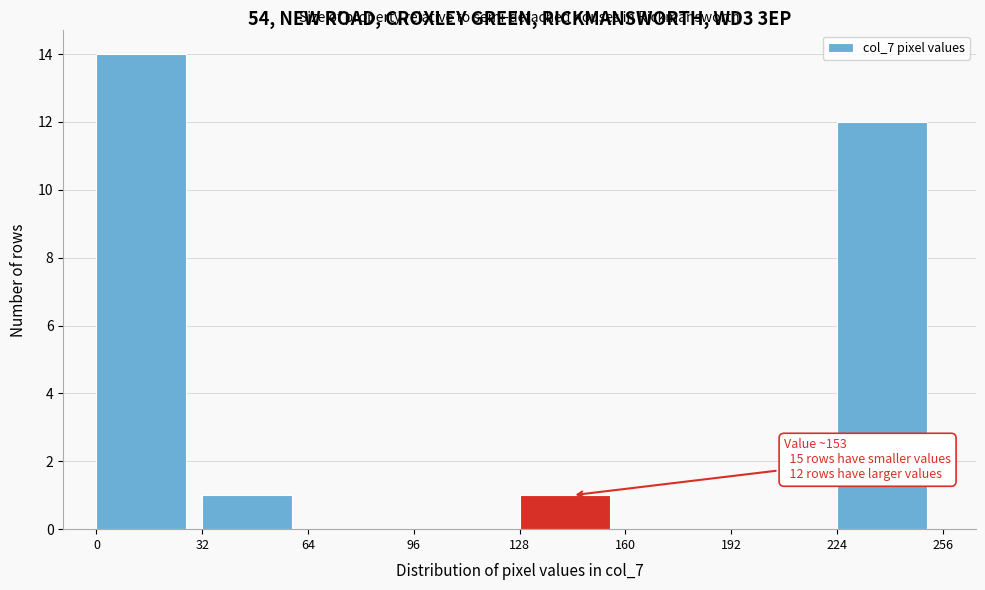

Which range on the x-axis has the tallest bar?

0 to 32